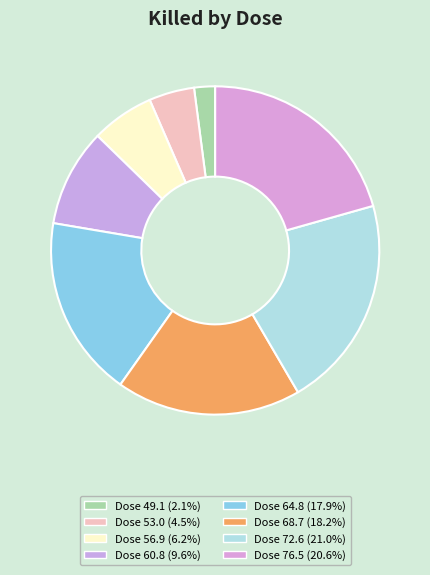

Is there any slice that represents more than half of the pie?

No